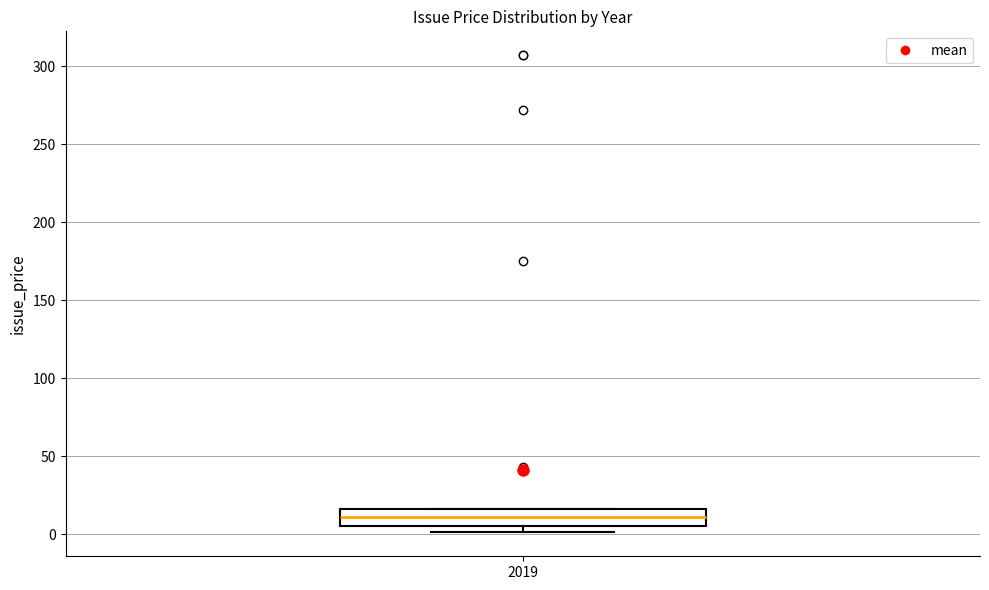

Where is the lower edge of the box at x = 2019 on the y-axis? The values are not printed on the chart, so give them approximately, as read against the axis.

5